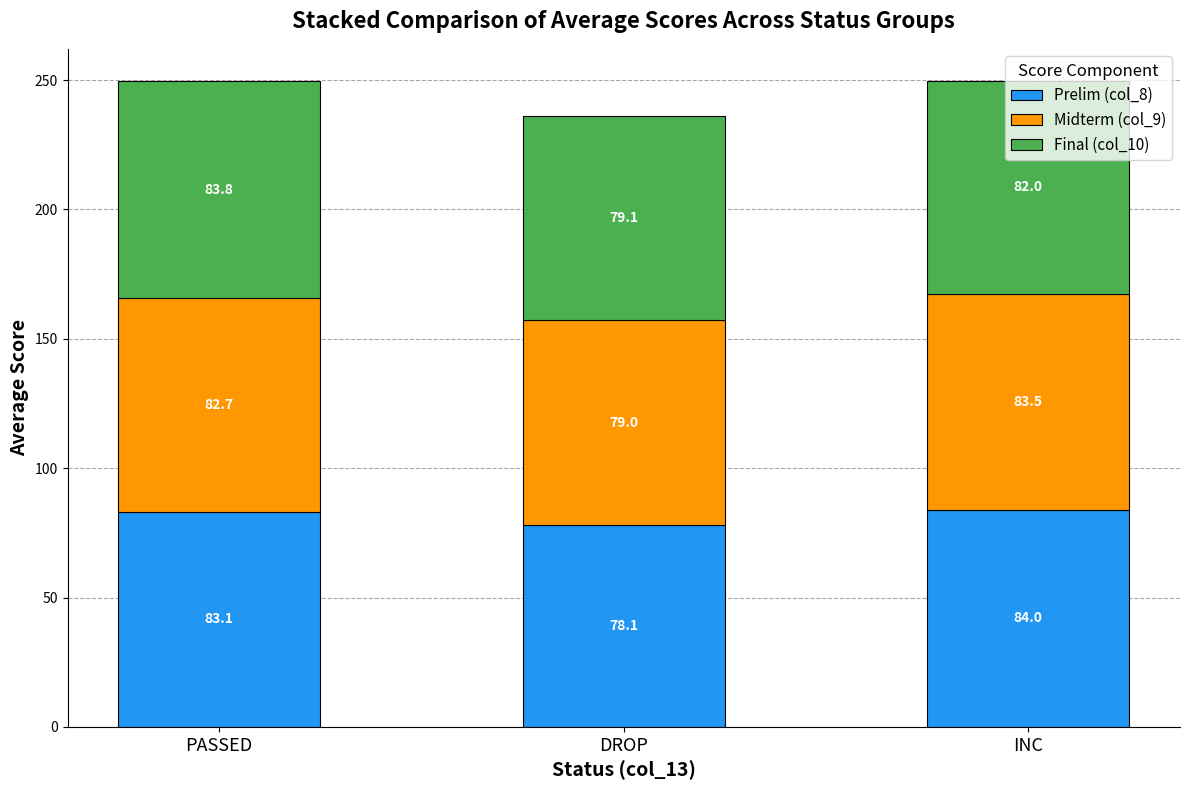

Does the chart contain stacked bars?

Yes